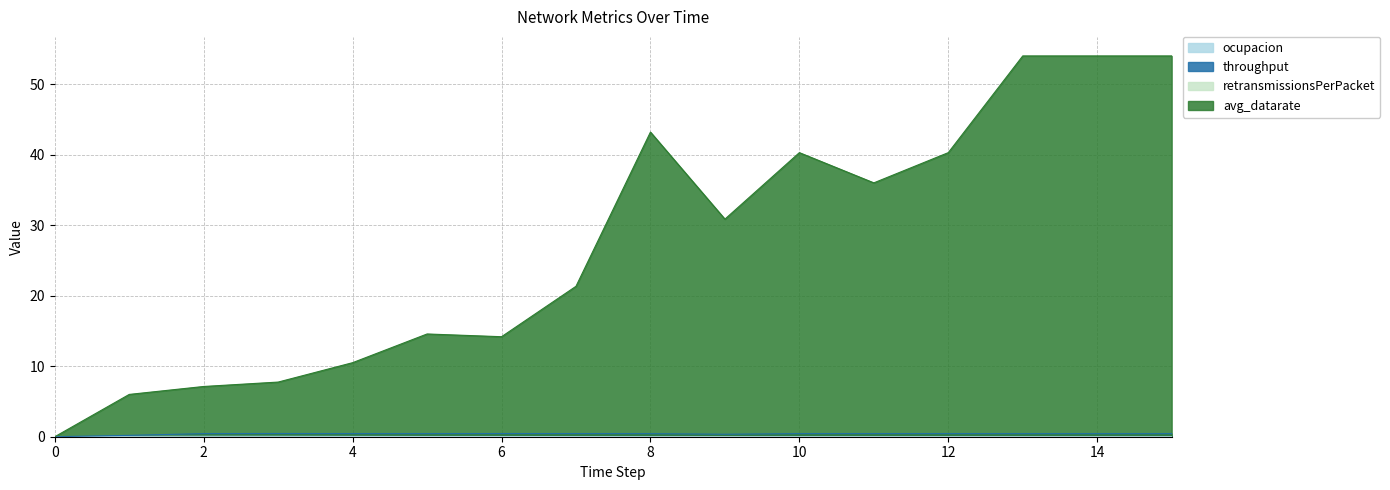

How many data points in avg_datarate are less than 30?

8